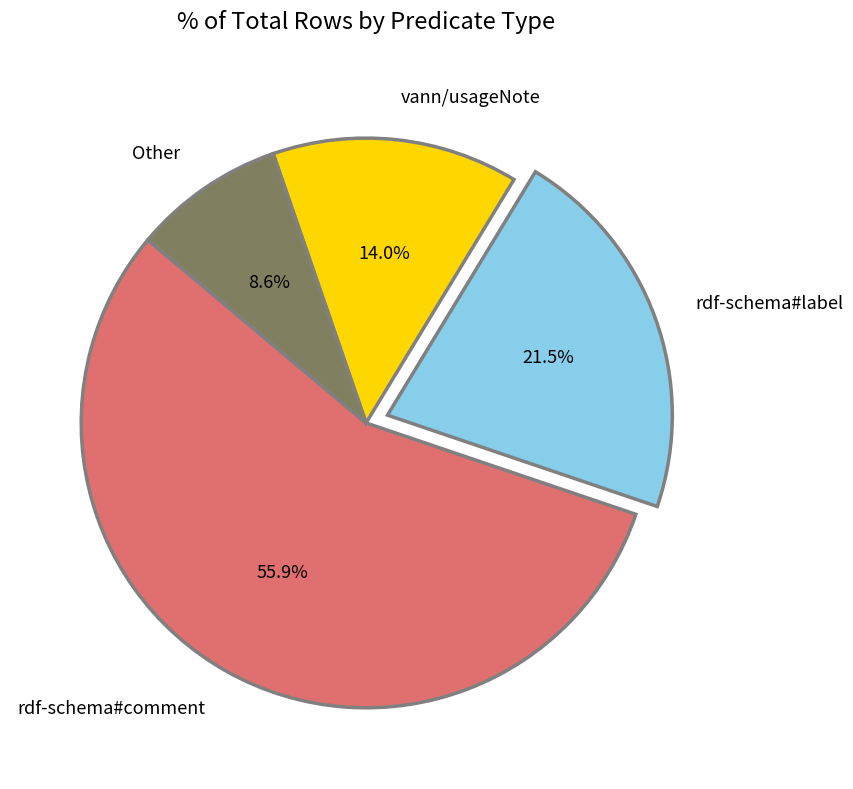

Which has a higher value, rdf-schema#label or rdf-schema#comment?

rdf-schema#comment